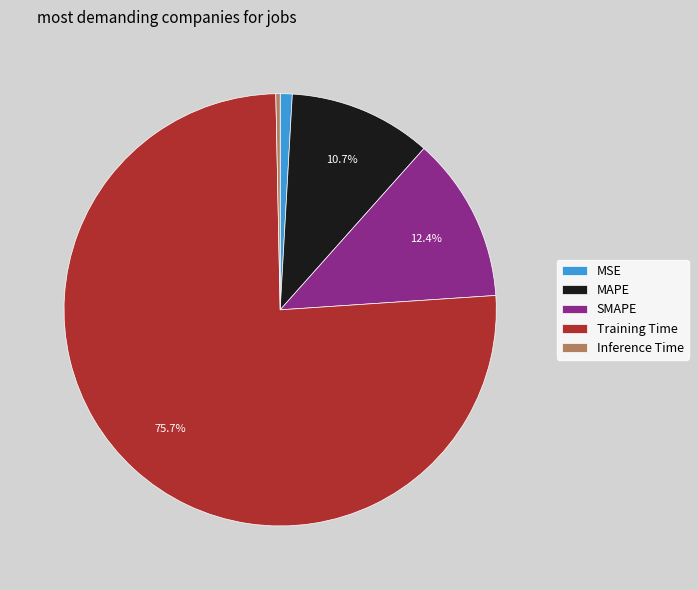

Is it true that SMAPE is 6% of the pie?

False